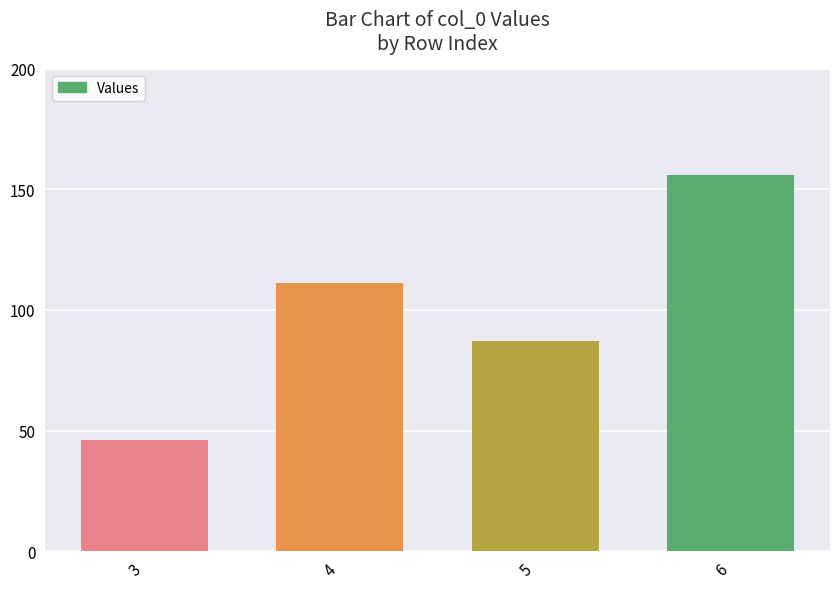

What is the change in value from 3 to 6?

+110